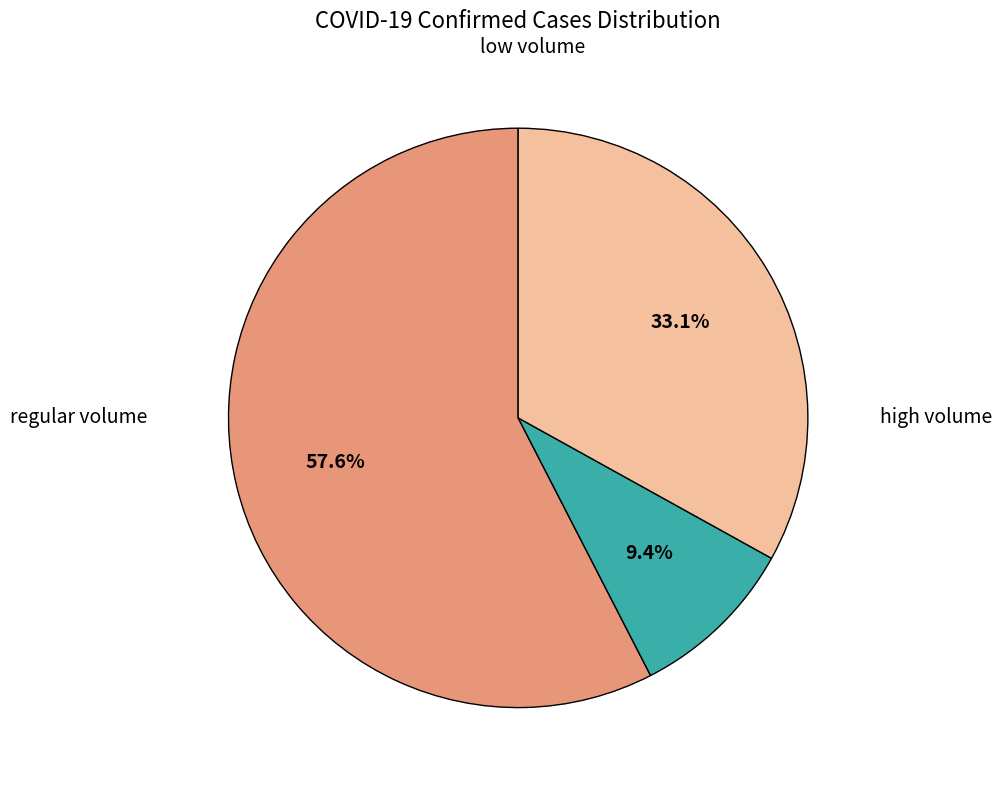

Is there a majority slice in this chart?

Yes